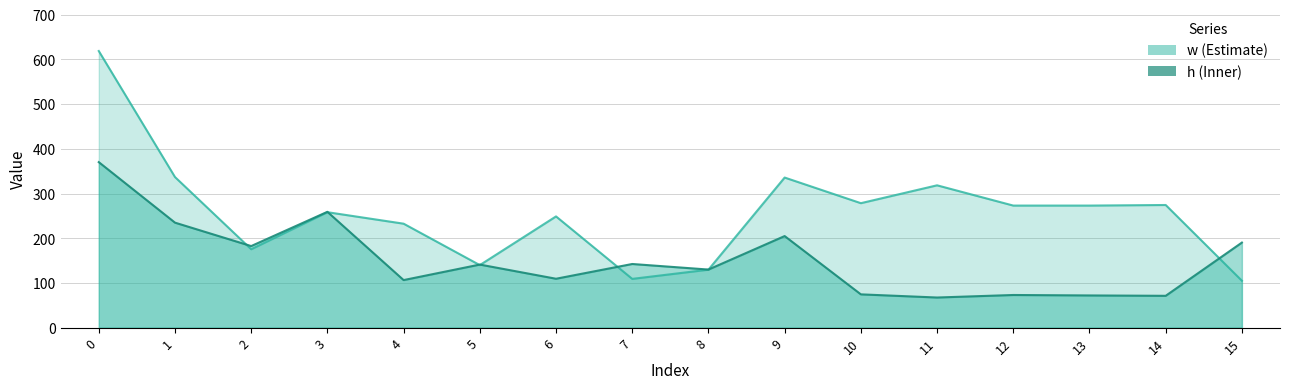

How many data points does each series have?

16